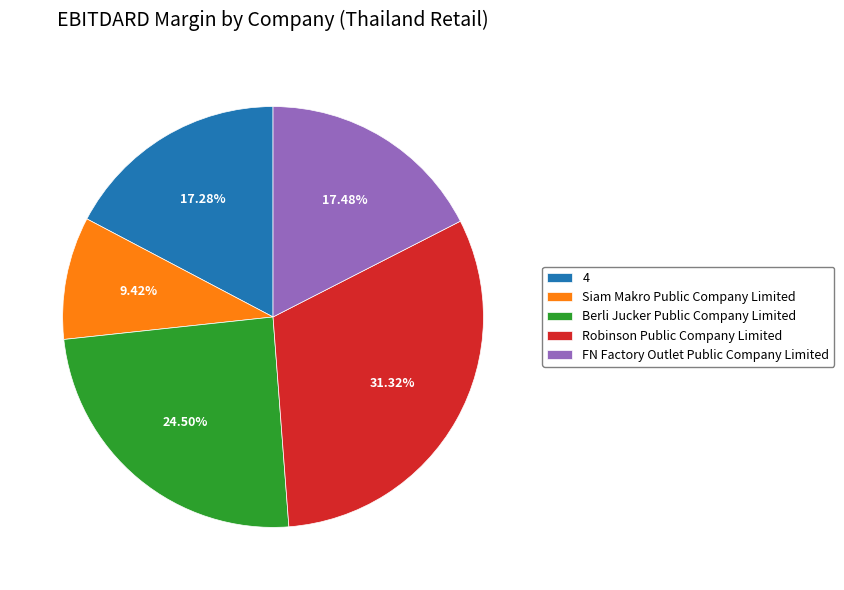

To the nearest percent, what is the average slice percentage?

20%